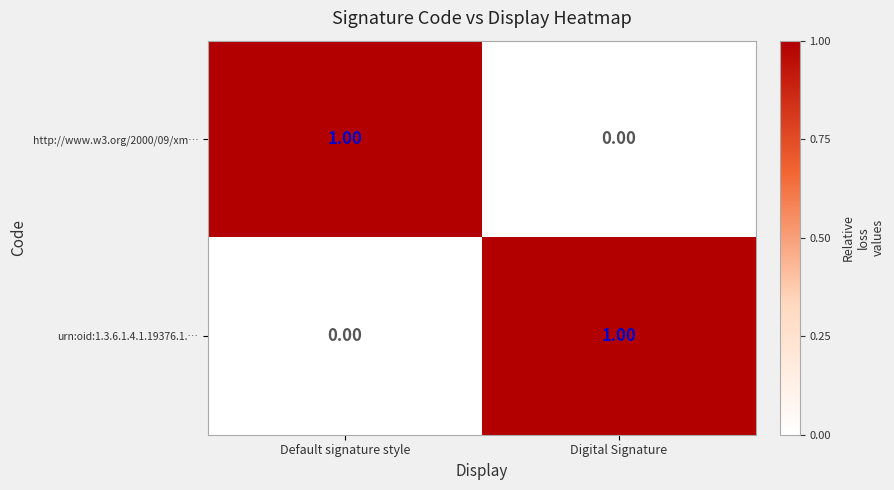

At which label is urn:oid:1.3.6.1.4.1.19376.1.… closest to 0?

Default signature style